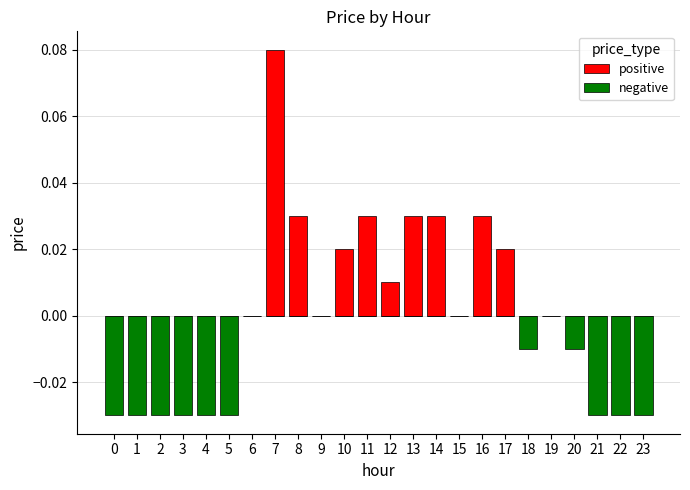

What is the greatest value displayed?

0.1